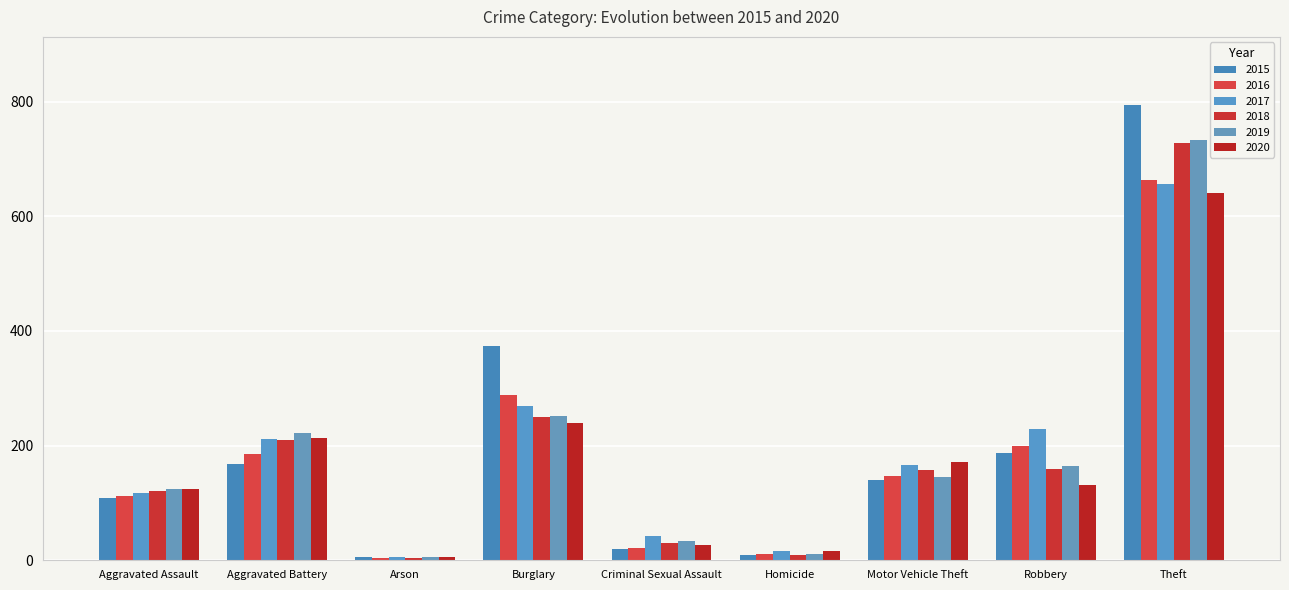

What is the sum of all 2018 values?

1668